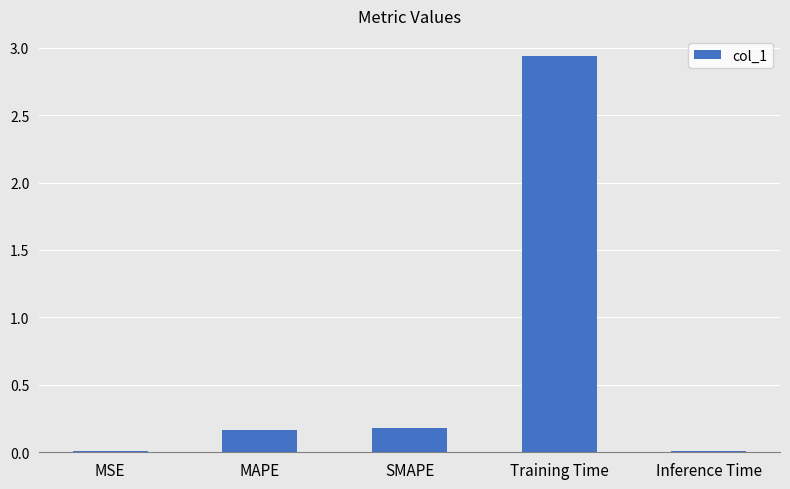

What is the sum of all values?

3.3